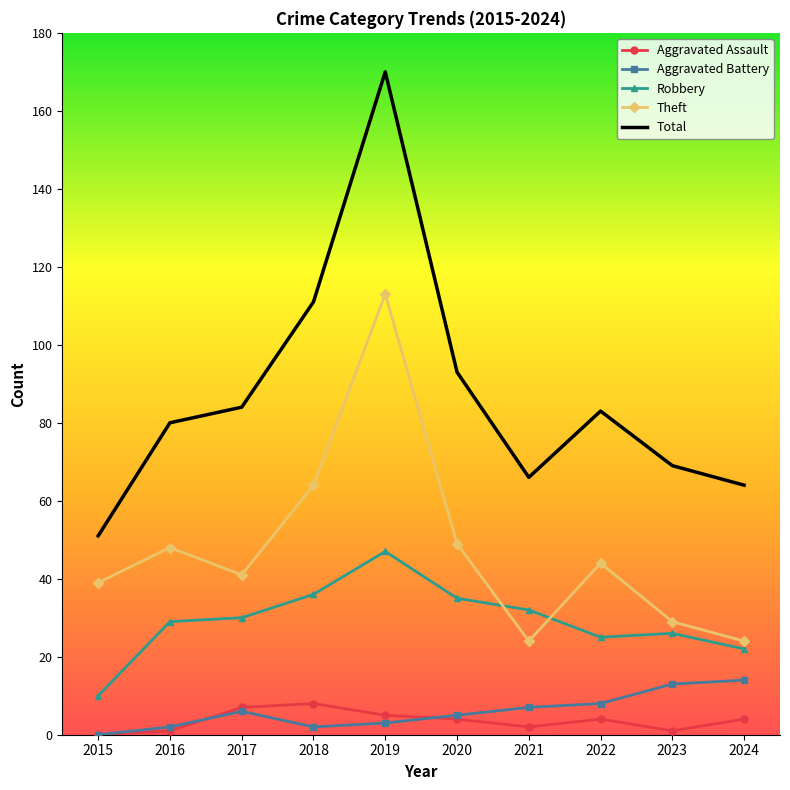

In Robbery, how many points are lower than both neighbors (excluding endpoints)?

1